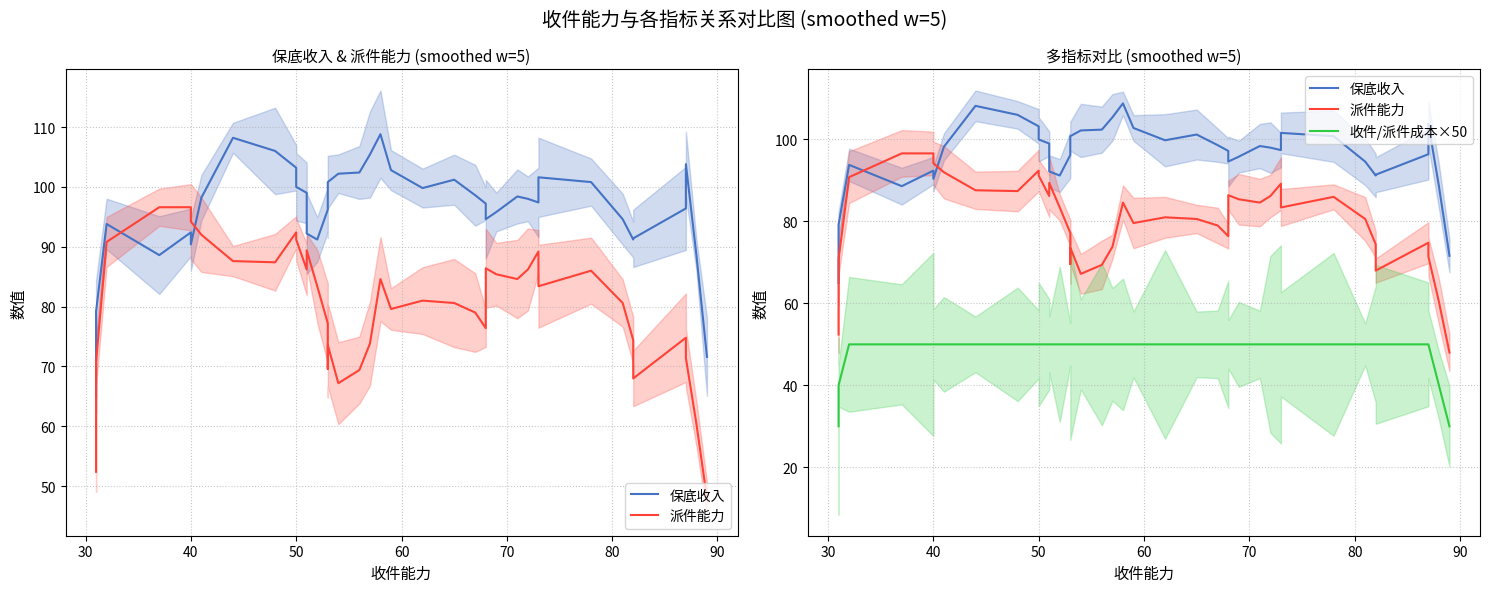

What is the average value of the 派件能力 series?

80.0